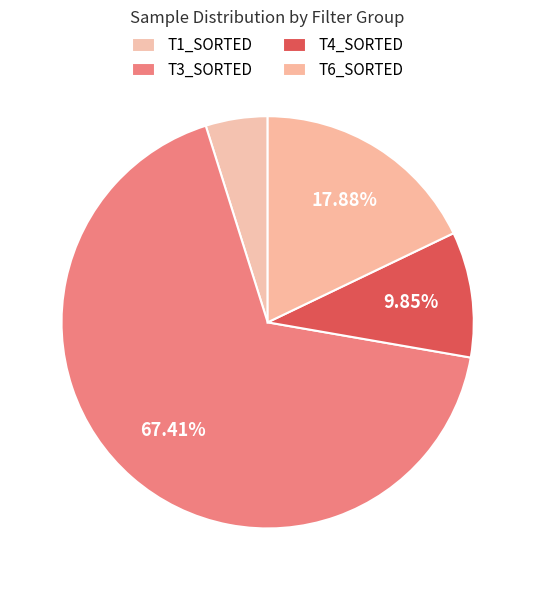

Rank the categories by value from lowest to highest.

T1_SORTED, T4_SORTED, T6_SORTED, T3_SORTED